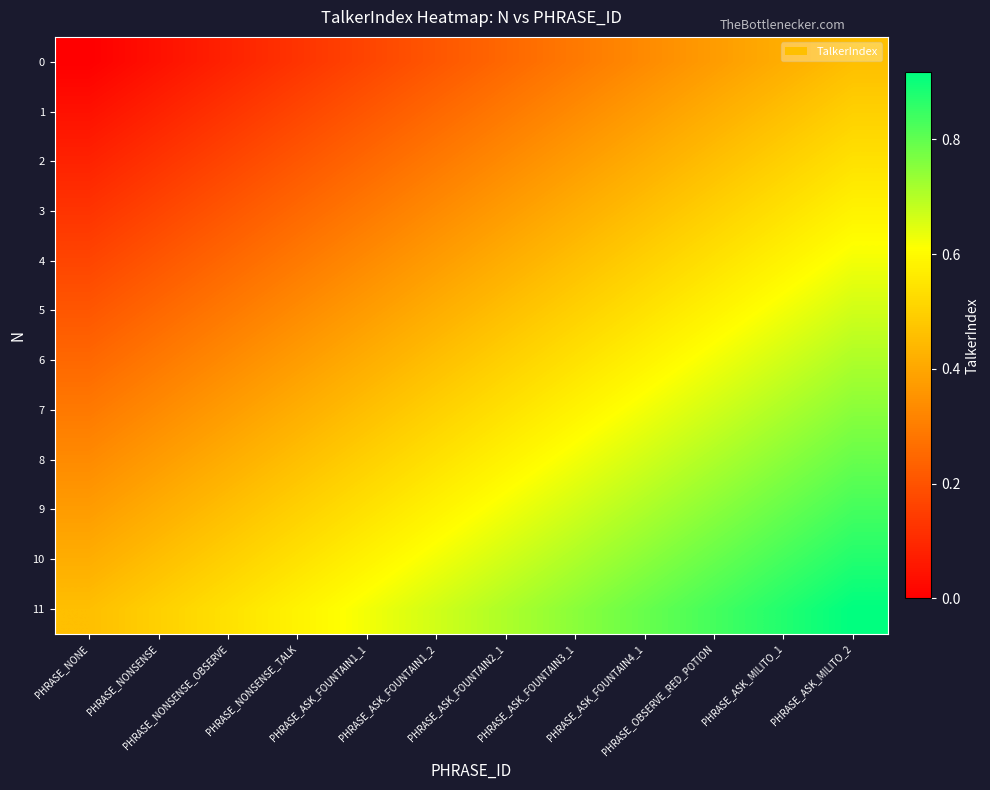

List the series in order of their peak value, lowest first.

0, 1, 2, 3, 4, 5, 6, 7, 8, 9, 10, 11